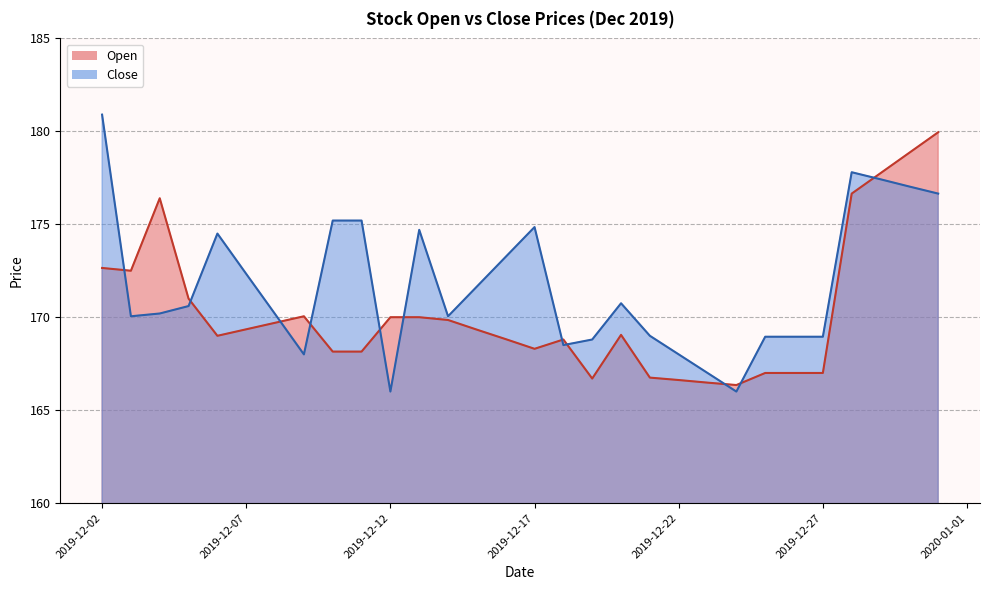

What is the spread (max minus min) of values at 2019-12-22?

1.4